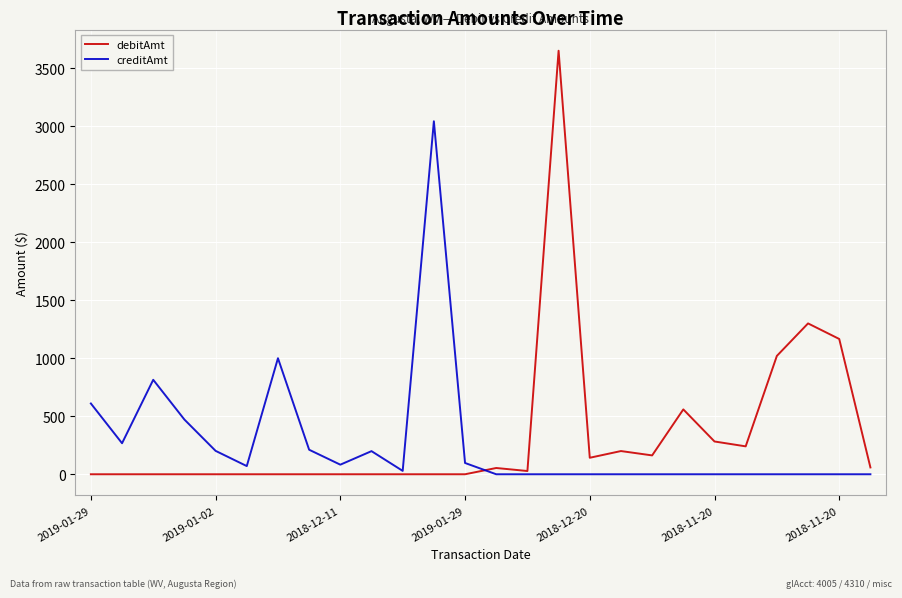

What is the highest value of the creditAmt series?

3042.1